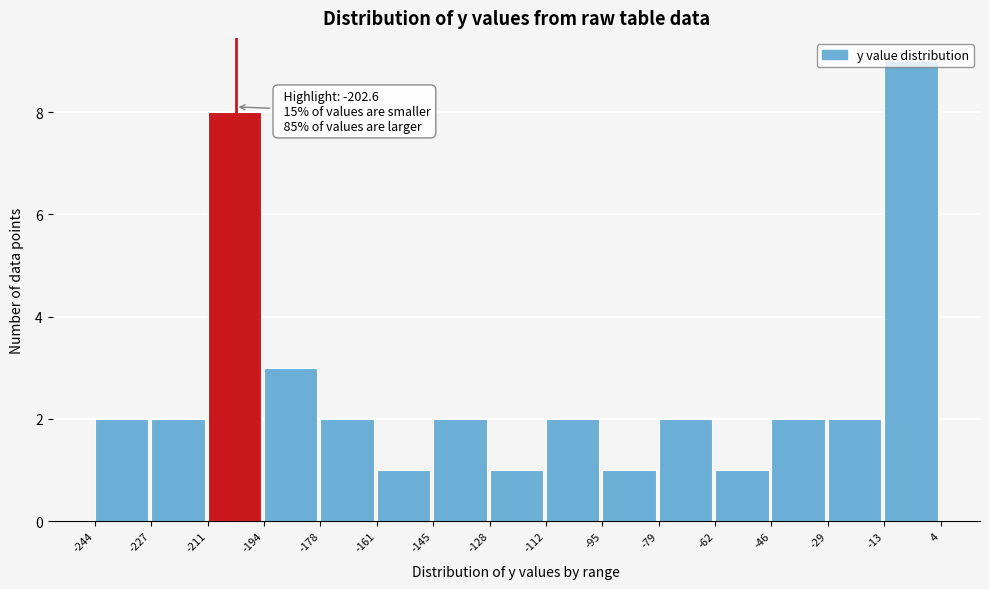

Over which range of the x-axis is the bar tallest?

-13 to 4